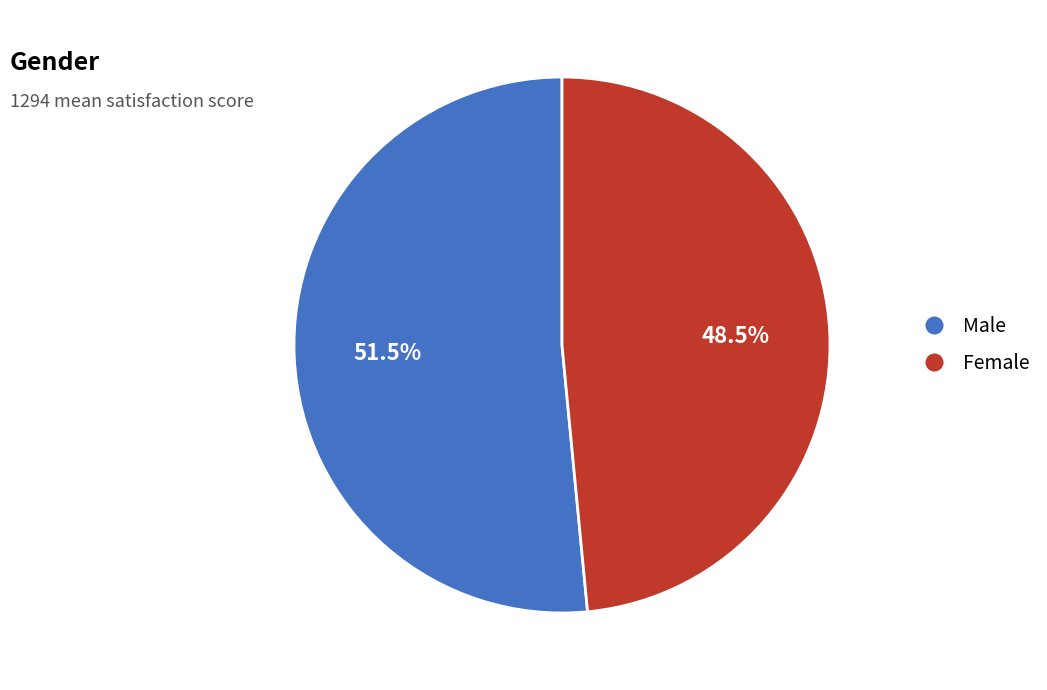

What is the ratio of the value at Female to the value at Male?

0.9